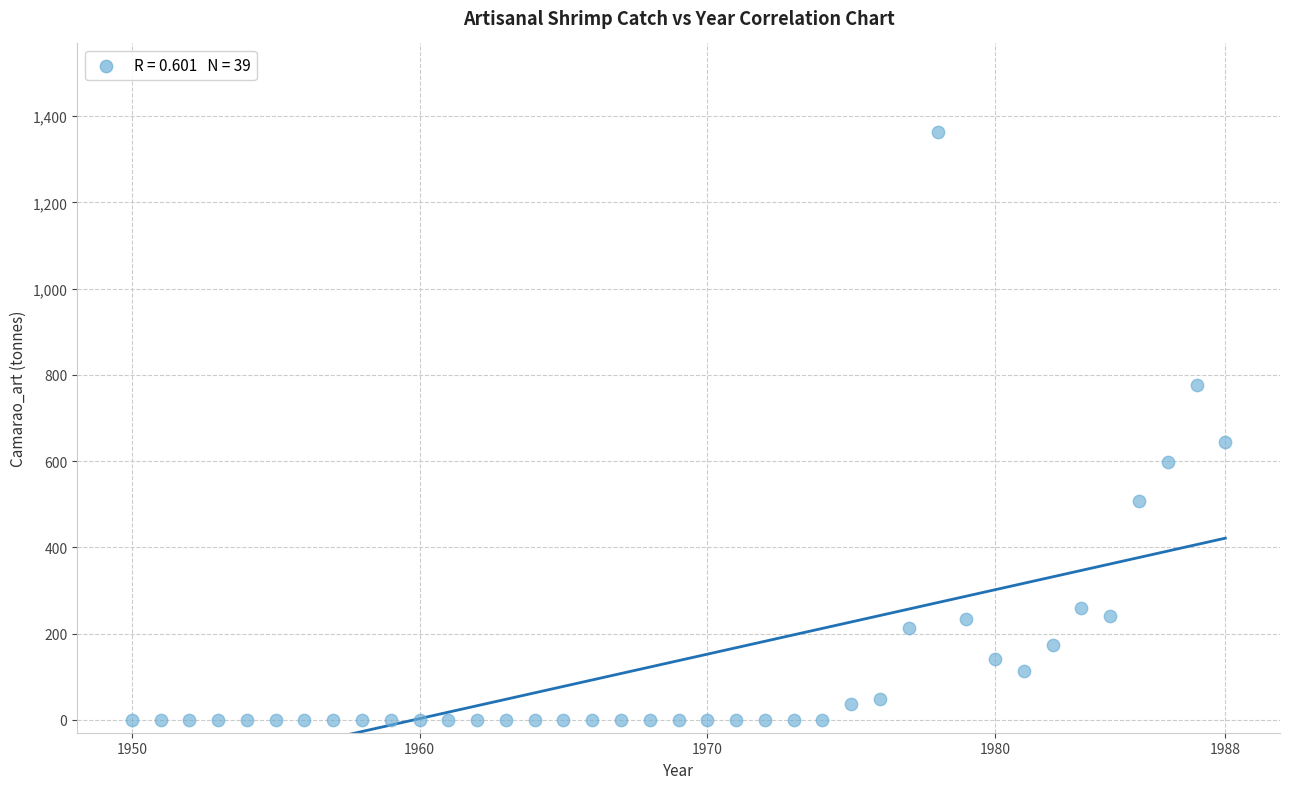

What Y value in the scatter plot is closest to 681?

644.2